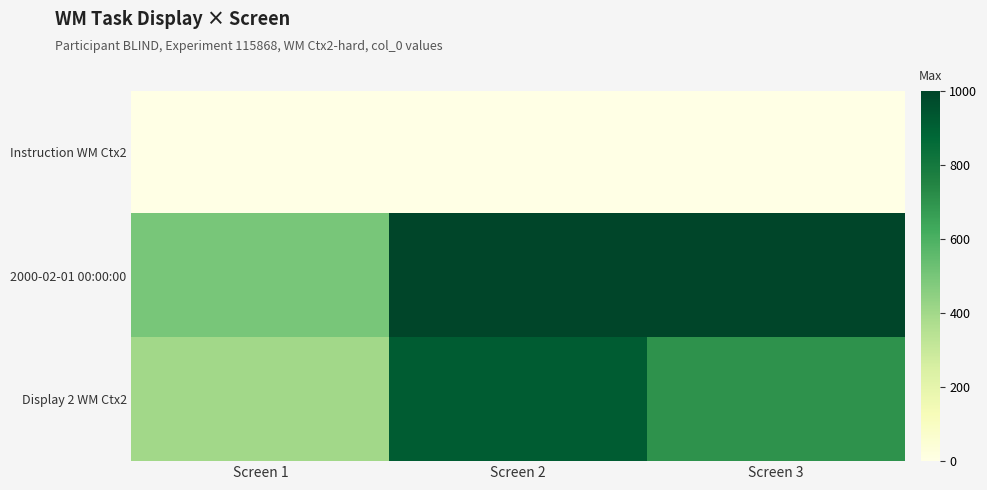

At how many categories does at least one series exceed 459?

3